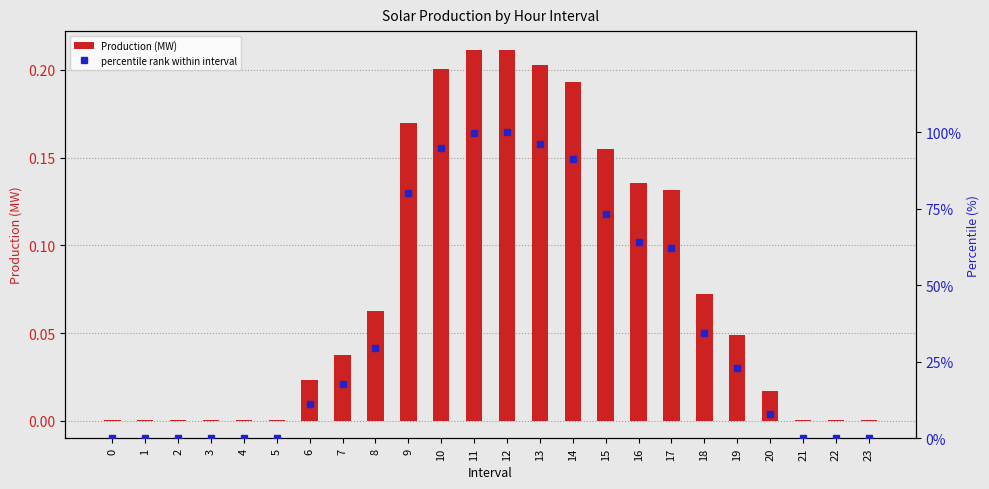

What is the value of the percentile rank within interval bar at the 19th from the left?

34.2